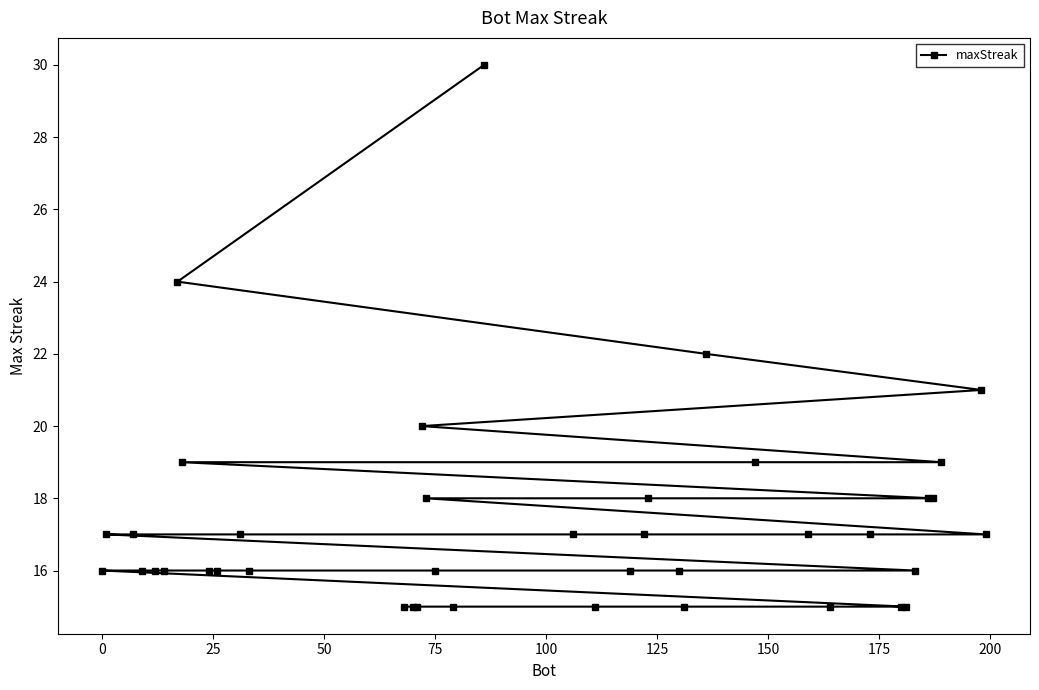

What is the minimum value shown in the chart?

15